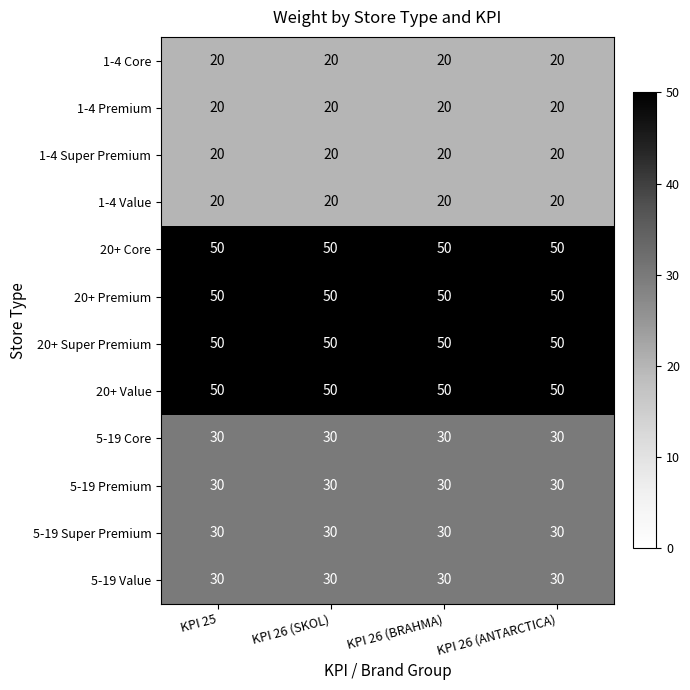

What is the approximate value of 20+ Value at KPI 26 (SKOL)?

50